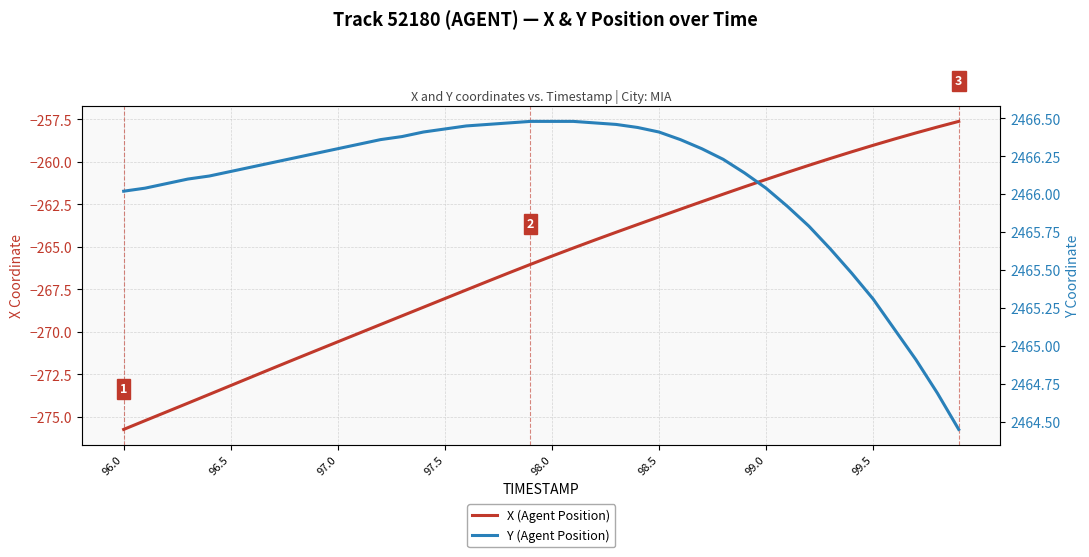

True or false: Y (Agent Position) and X (Agent Position) intersect in this chart.

False